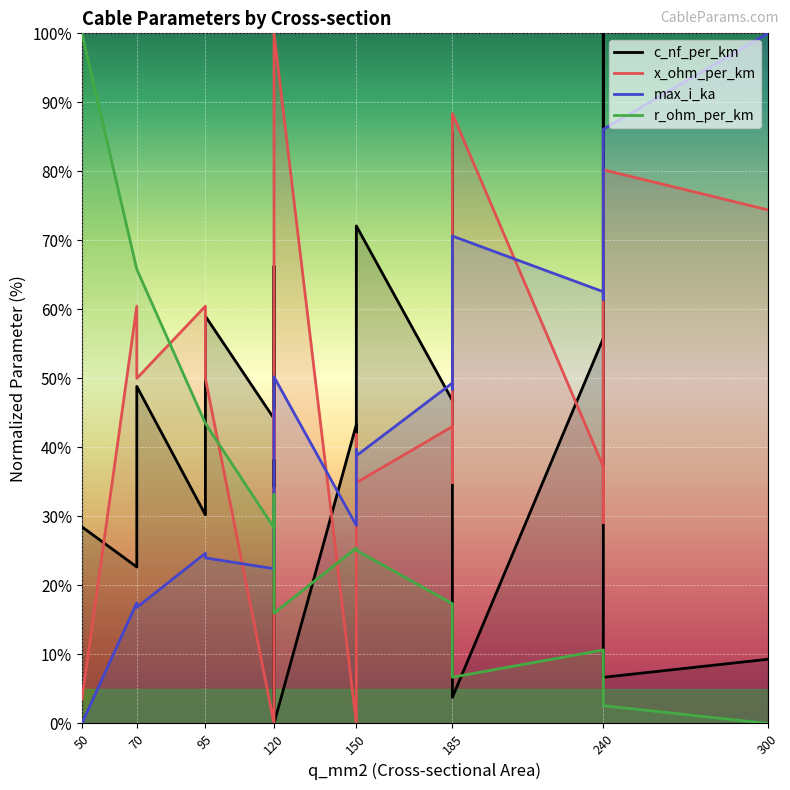

In c_nf_per_km, how many points are lower than both neighbors (excluding endpoints)?

8